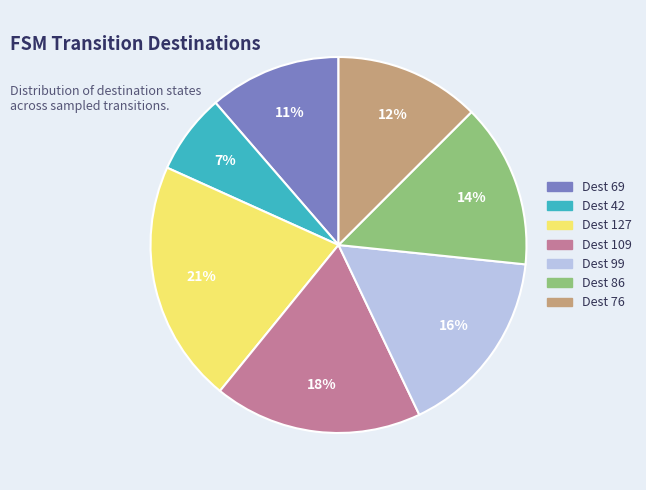

To the nearest percent, what is the average slice percentage?

14%